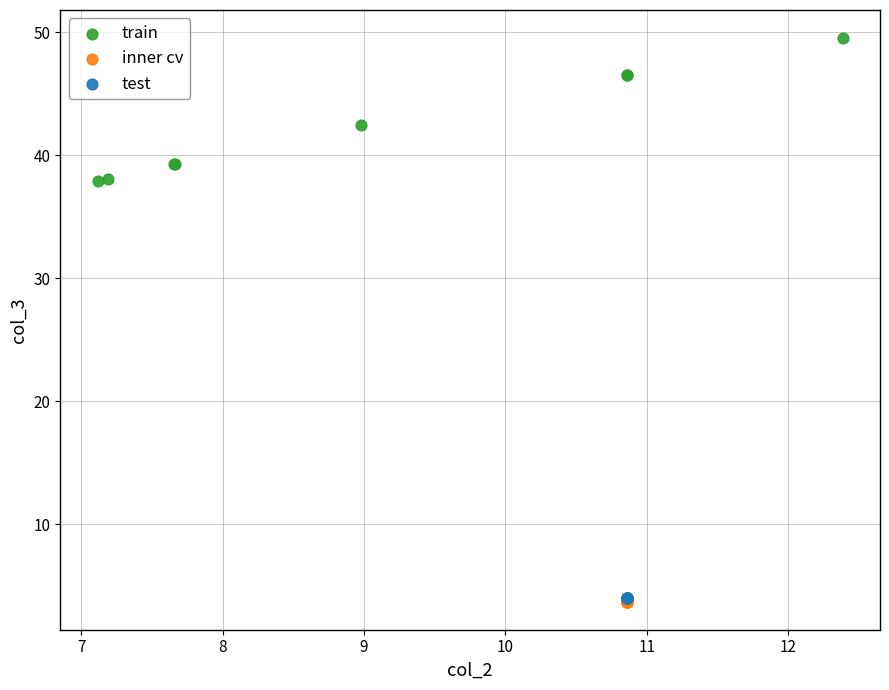

Which series contains the highest Y value?

train